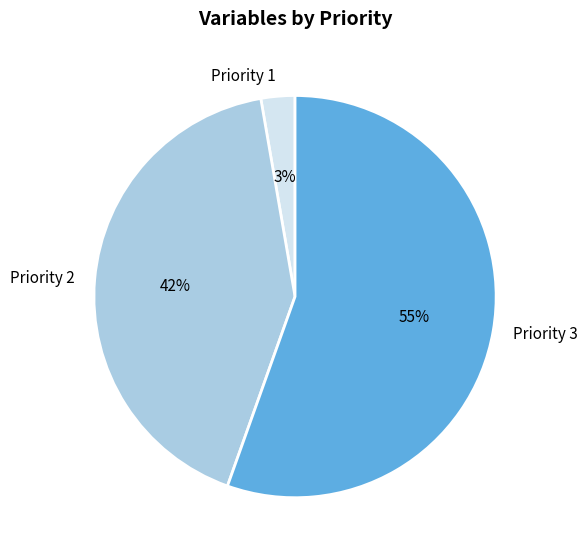

To the nearest percent, what is the average slice percentage?

33%